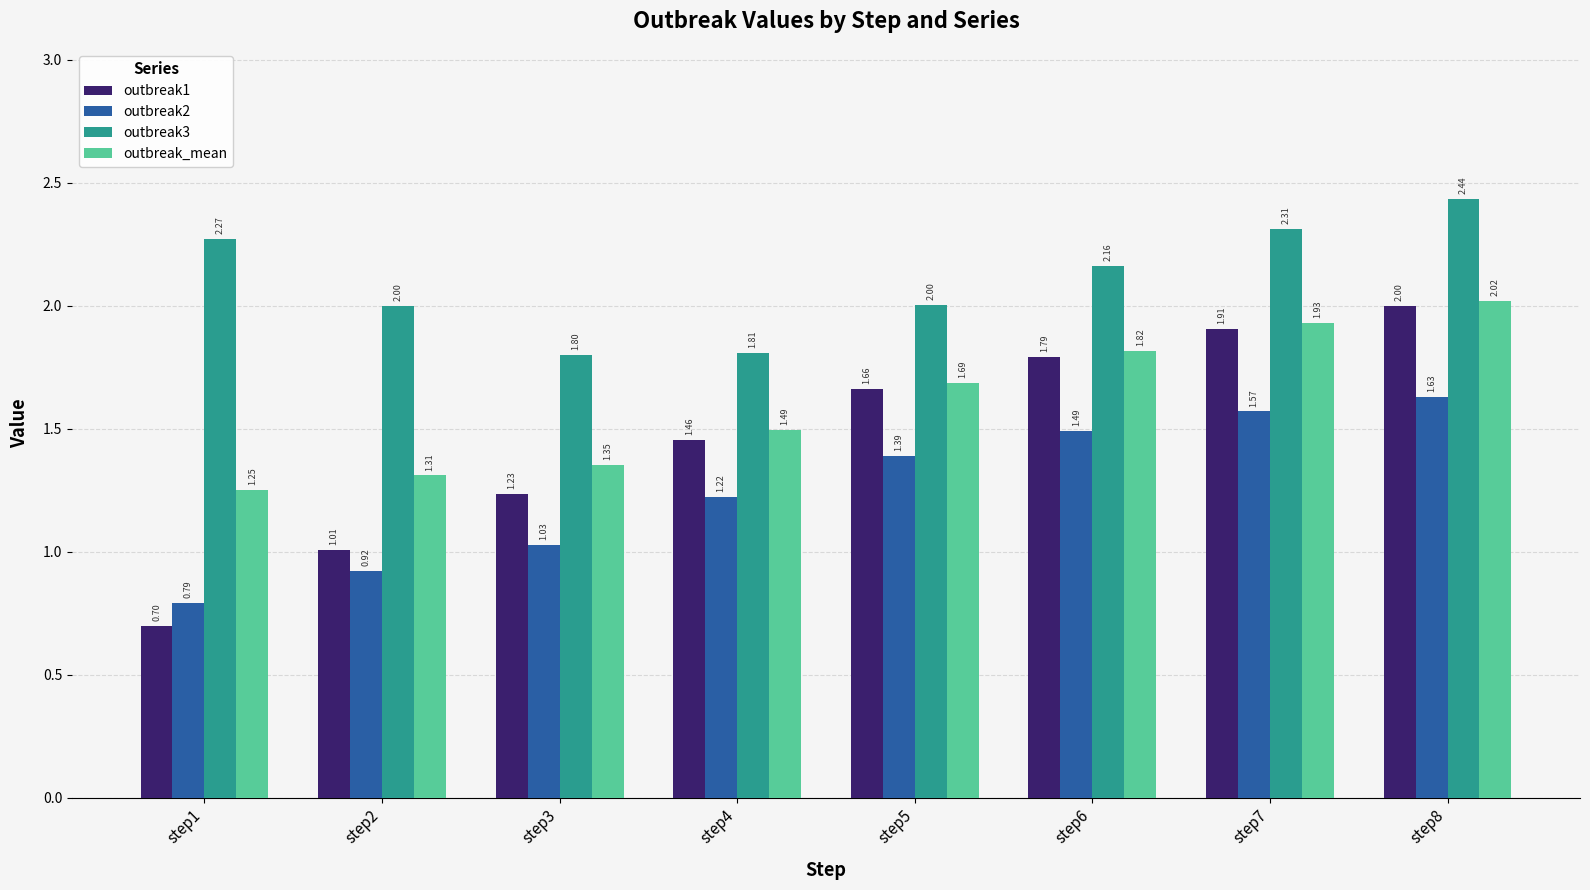

List the series in order of their overall mean, lowest first.

outbreak2, outbreak1, outbreak_mean, outbreak3